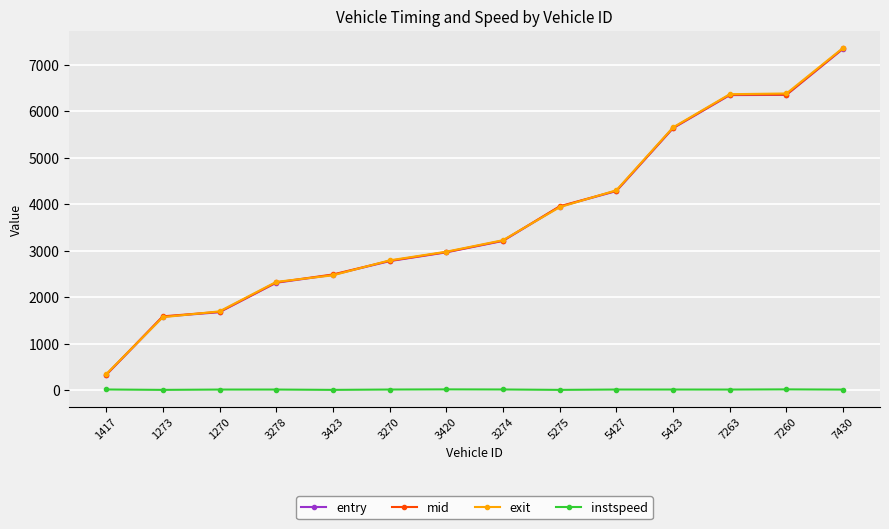

Which category has the lowest value in the mid series?

1417